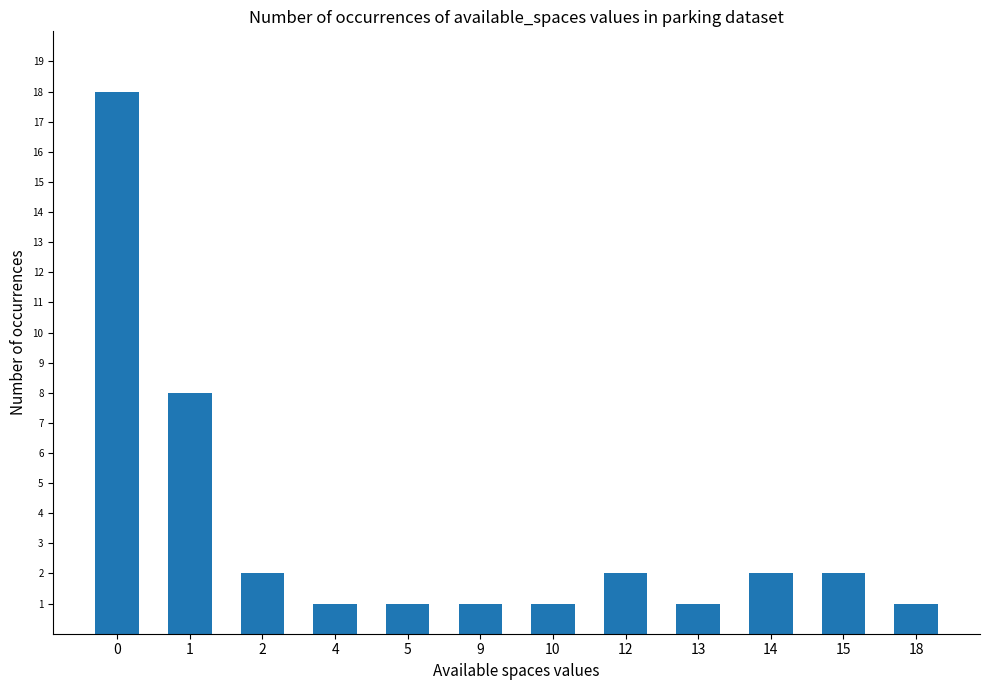

What is the smallest value displayed?

1